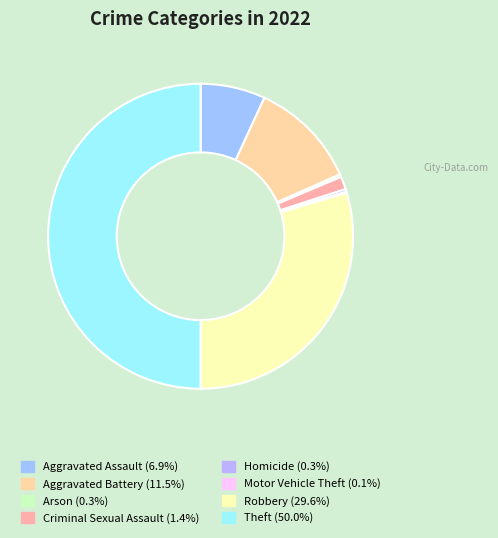

To the nearest percent, what portion does Robbery represent?

30%